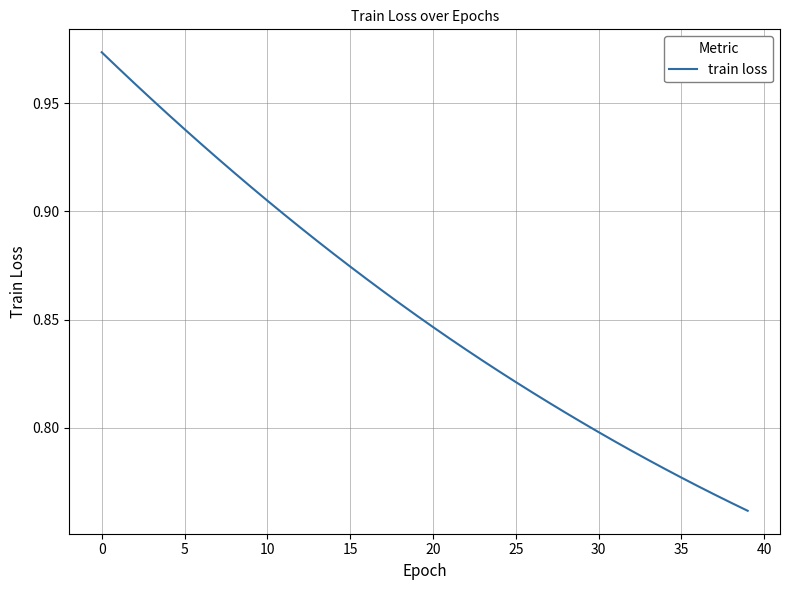

True or false: there are more than 1 points higher than both neighbors.

False